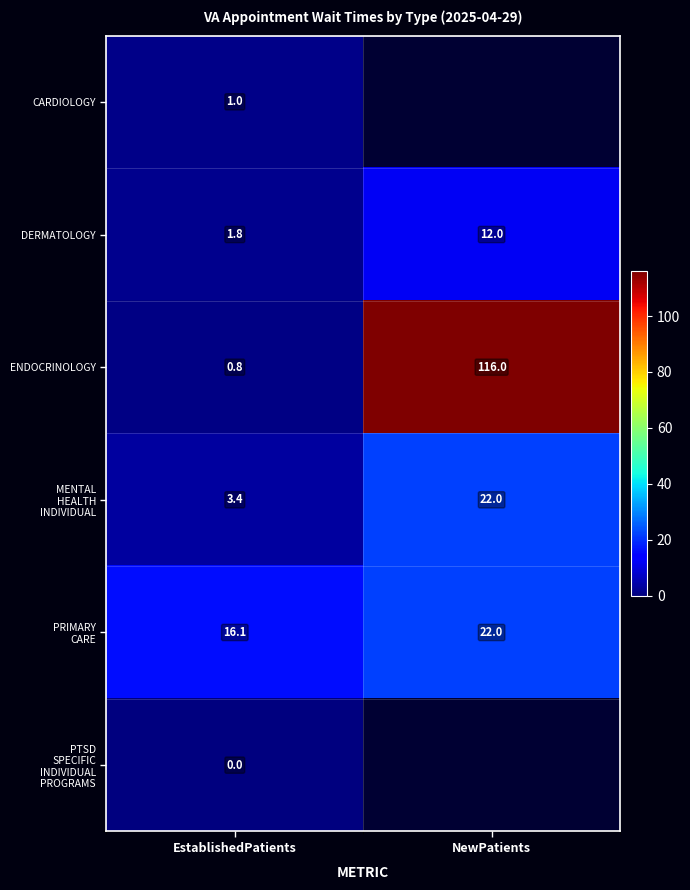

At how many categories does at least one series exceed 103?

1